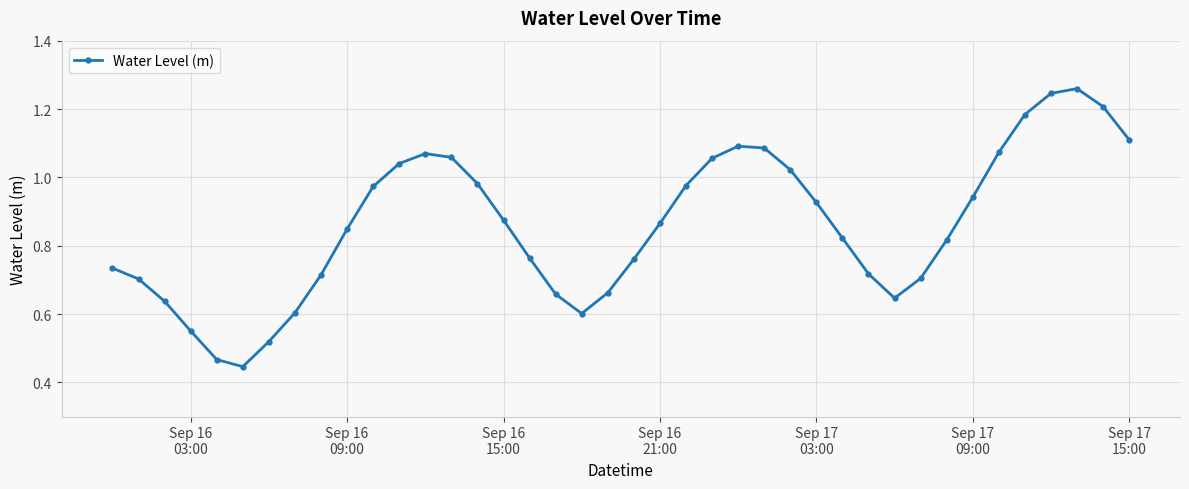

How many points are lower than both their immediate neighbors (excluding endpoints)?

3